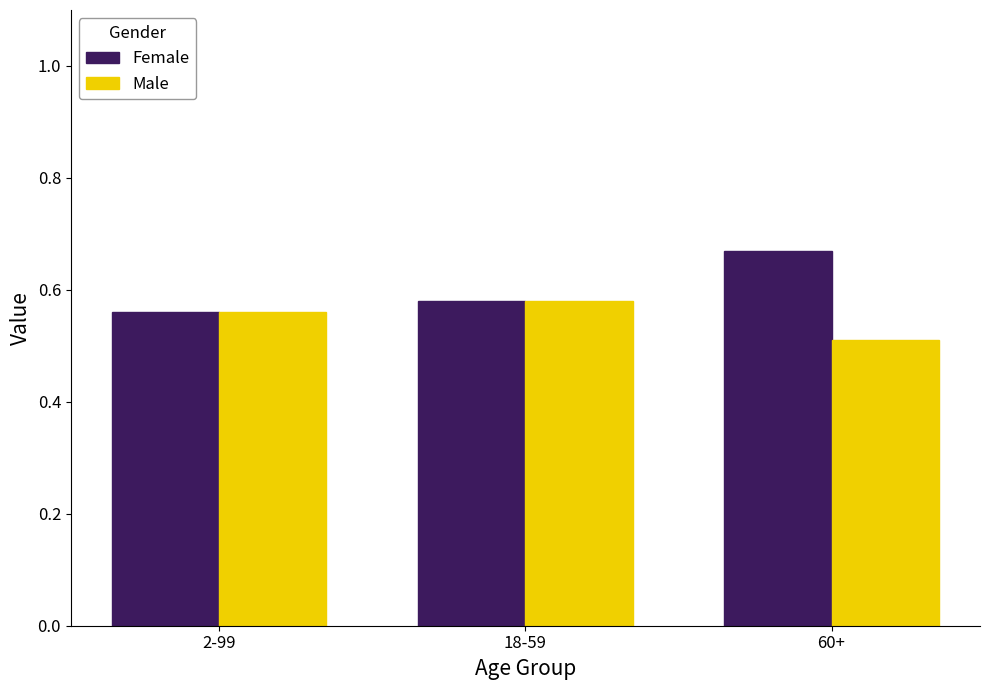

How many data points does each series have?

3